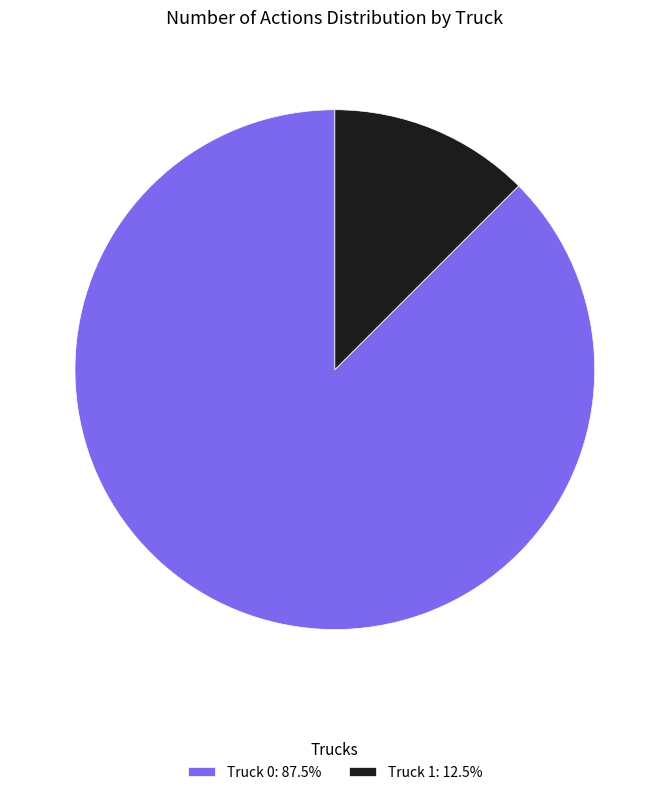

Which category has the smallest portion of the pie?

Truck 1